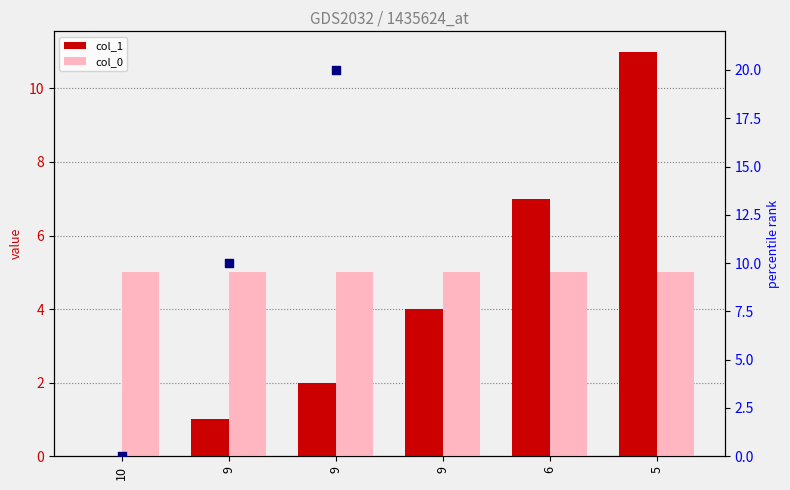

Which series has the largest Y range (max minus min)?

col_1 rank